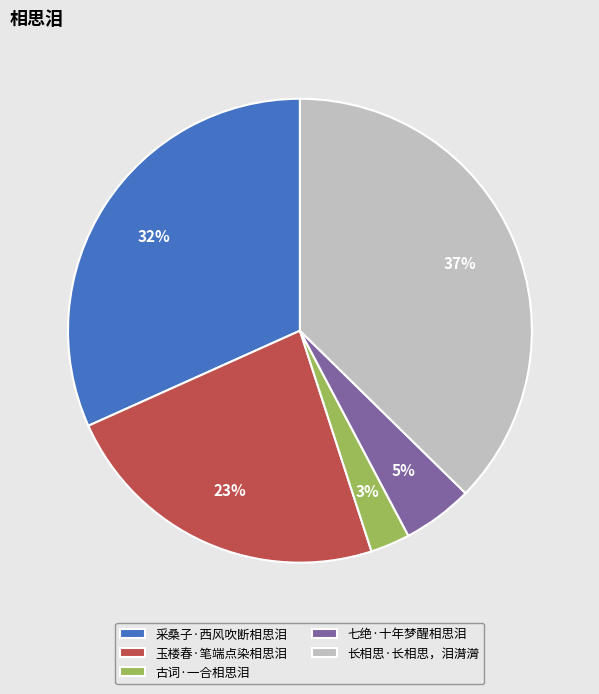

The 采桑子·西风吹断相思泪 slice represents 41% of the pie. True or false?

False